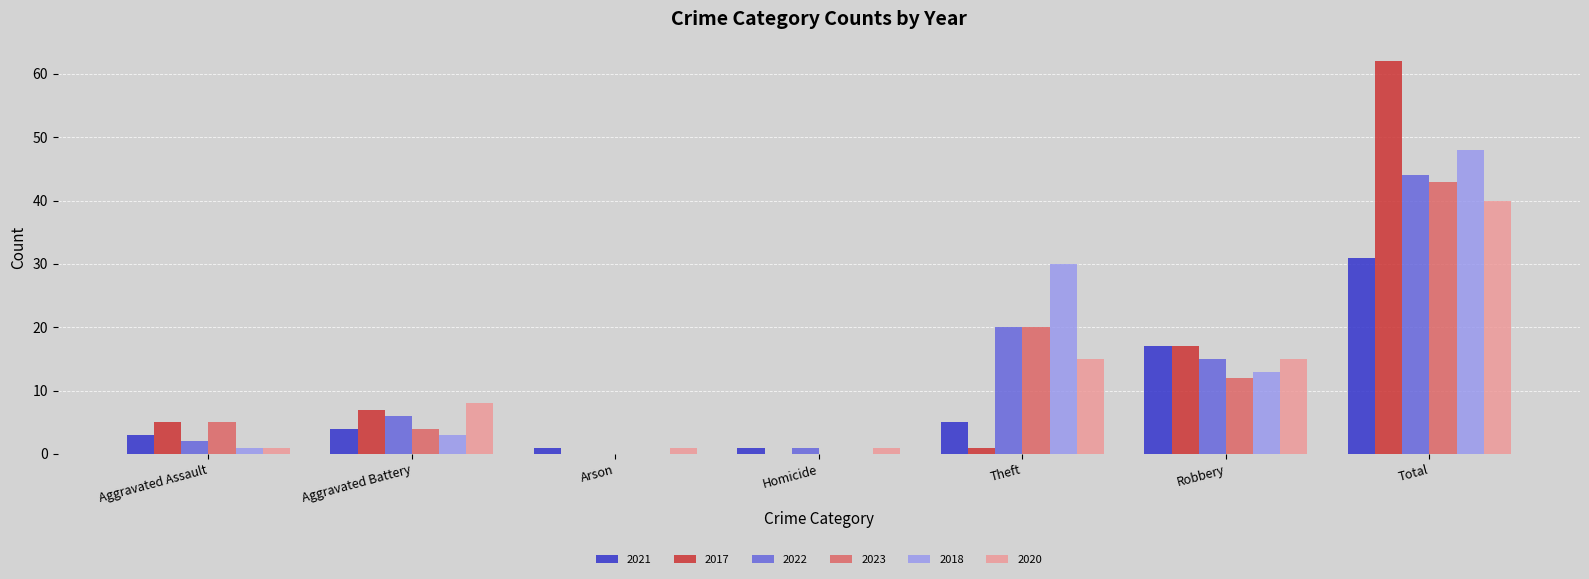

Reading left to right, extract all data points from this chart.

2021: Aggravated Assault=3	Aggravated Battery=4	Arson=1	Homicide=1	Theft=5	Robbery=17	Total=31
2017: Aggravated Assault=5	Aggravated Battery=7	Arson=0	Homicide=0	Theft=1	Robbery=17	Total=62
2022: Aggravated Assault=2	Aggravated Battery=6	Arson=0	Homicide=1	Theft=20	Robbery=15	Total=44
2023: Aggravated Assault=5	Aggravated Battery=4	Arson=0	Homicide=0	Theft=20	Robbery=12	Total=43
2018: Aggravated Assault=1	Aggravated Battery=3	Arson=0	Homicide=0	Theft=30	Robbery=13	Total=48
2020: Aggravated Assault=1	Aggravated Battery=8	Arson=1	Homicide=1	Theft=15	Robbery=15	Total=40